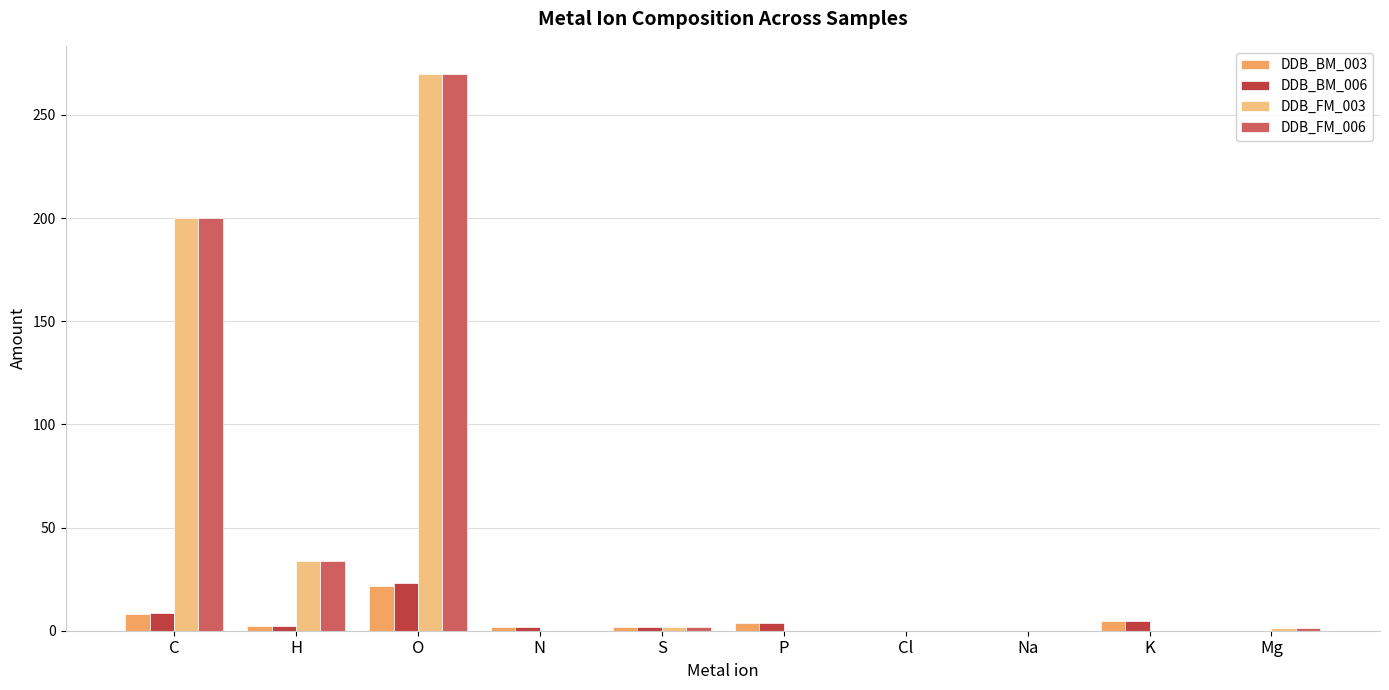

What is the highest value of the DDB_FM_003 series?

270.0